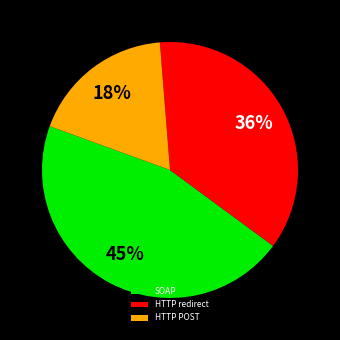

Combined, do HTTP POST and SOAP account for over 50%?

Yes